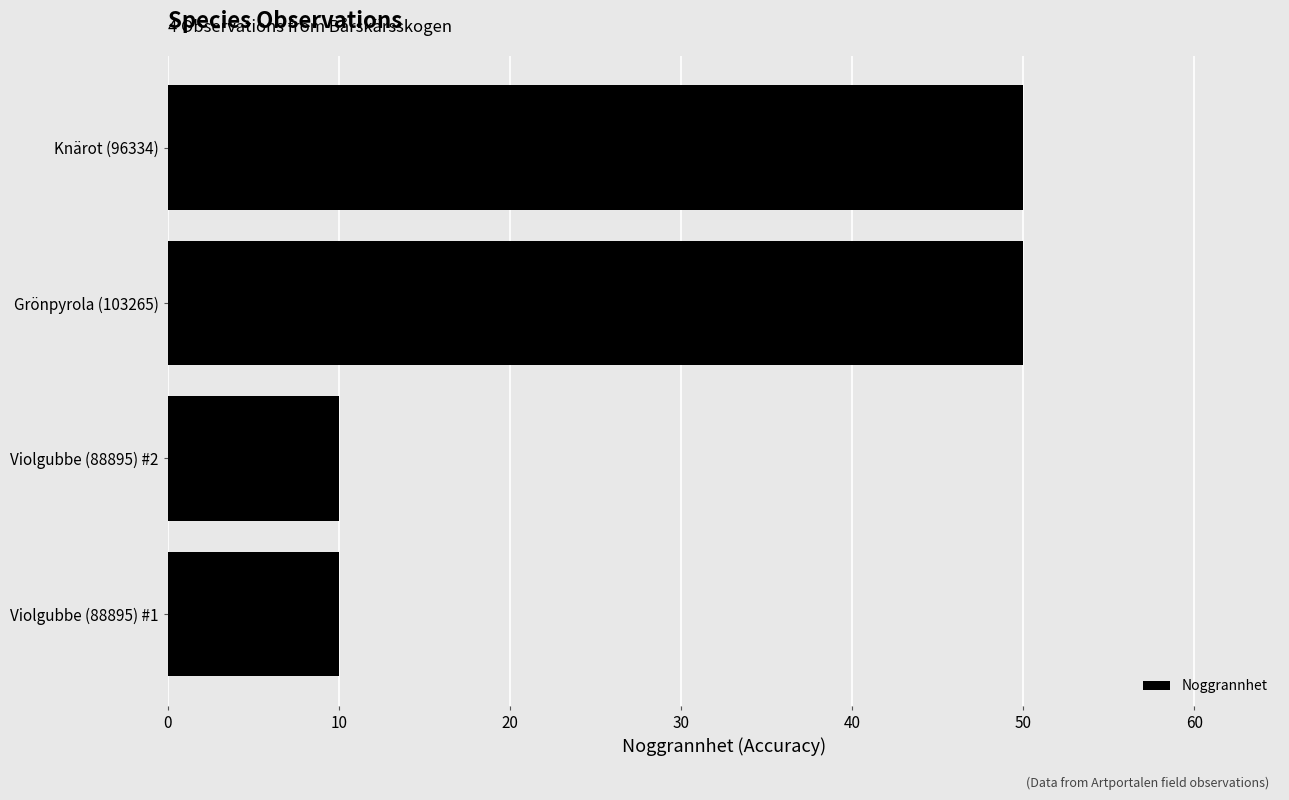

What is the maximum value shown in the chart?

50